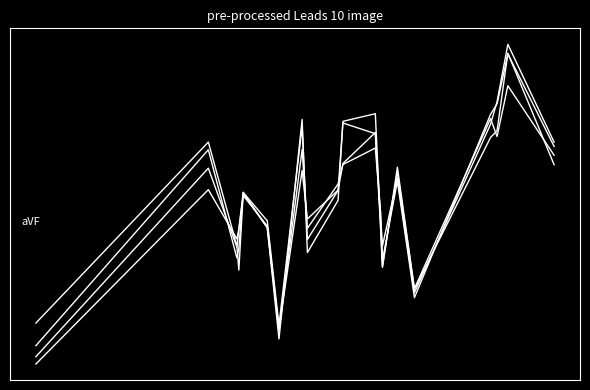

Does the chart display data point markers on the line(s)?

No